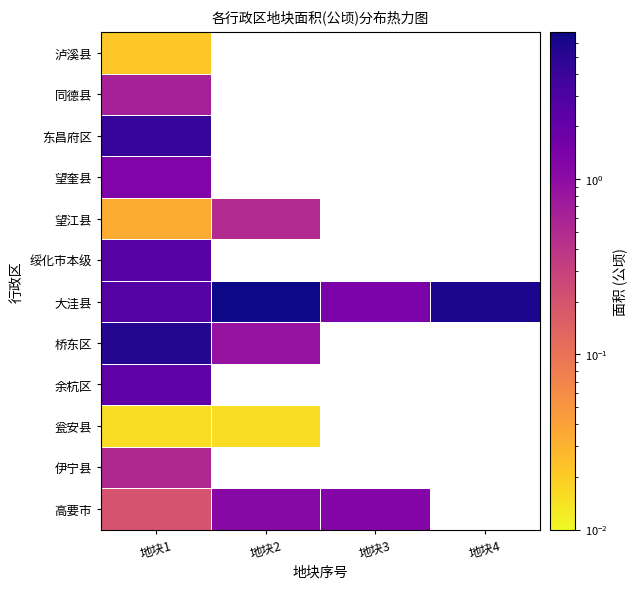

What is the difference between the highest and lowest values at 地块3?

0.2